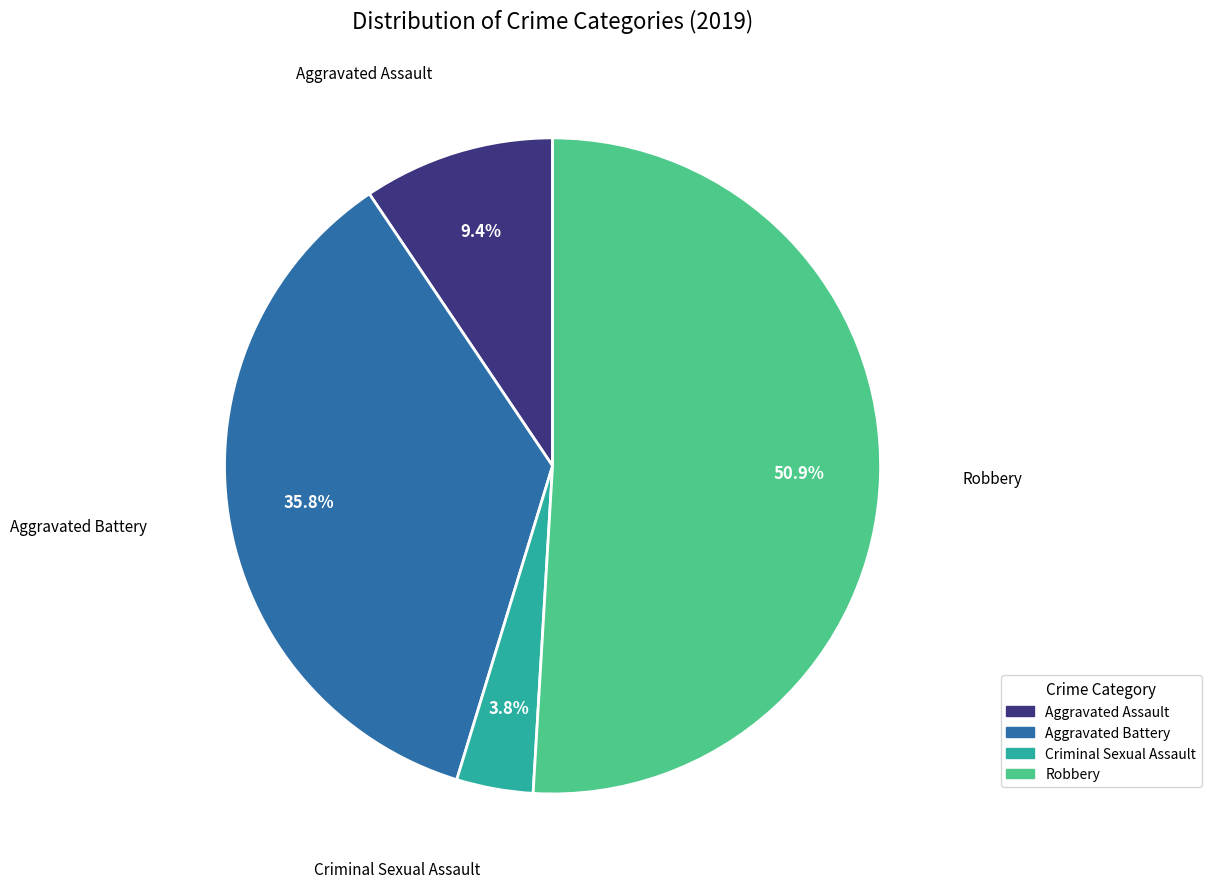

Between Aggravated Battery and Criminal Sexual Assault, which is larger?

Aggravated Battery